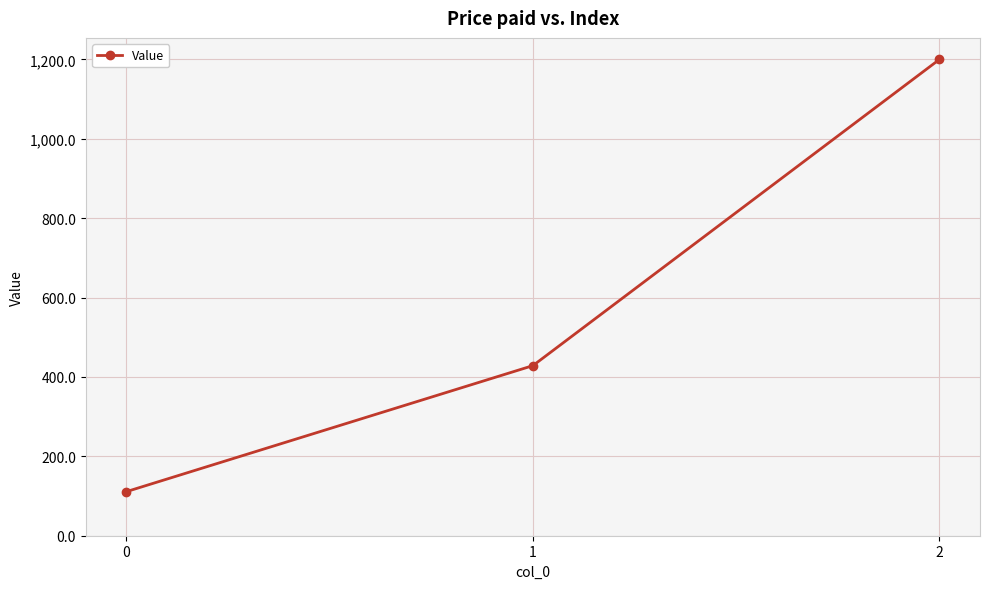

What is the smallest value displayed?

111.1